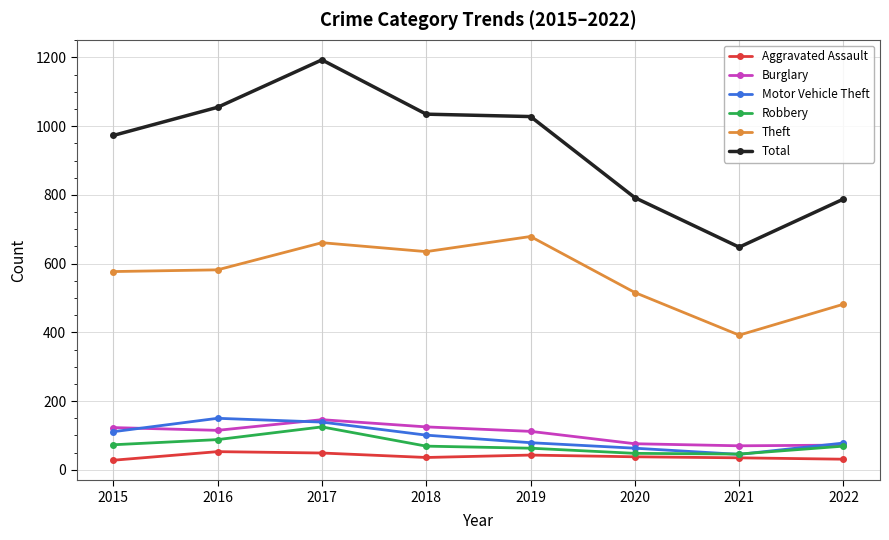

What is the difference between the second highest and minimum values in the Robbery series?

42